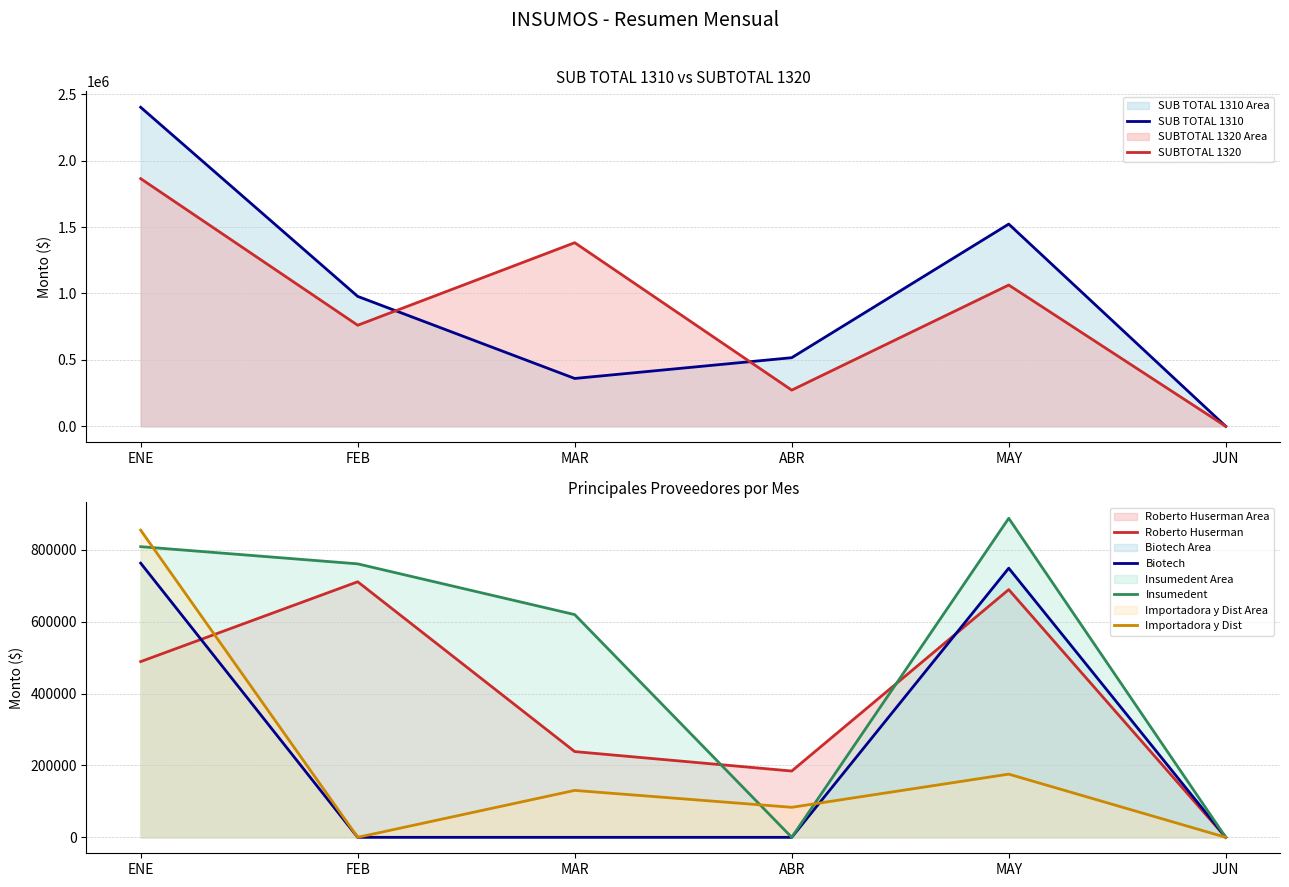

Where do Importadora y Dist and Biotech first cross each other?

ABR and MAY